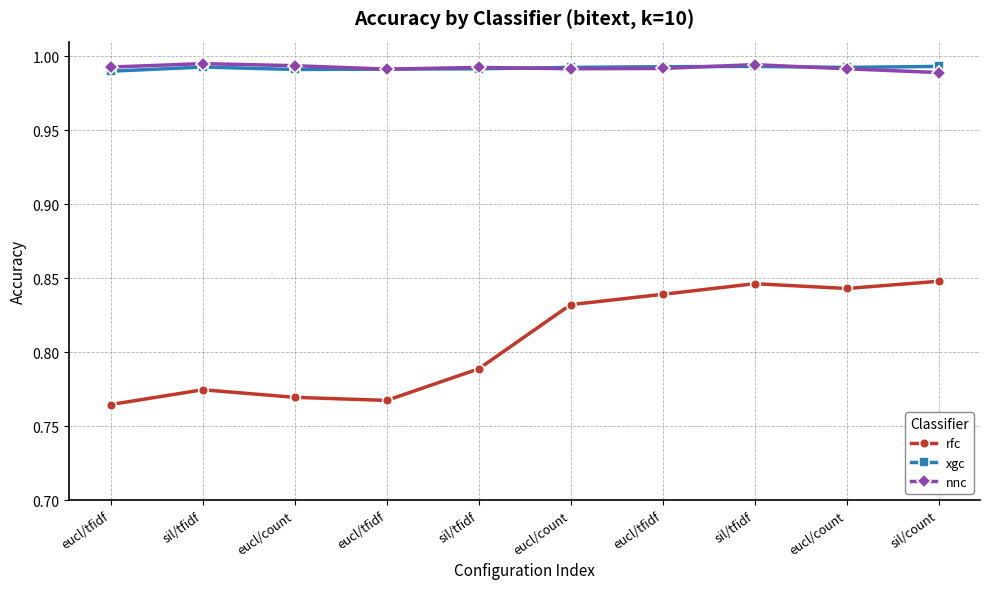

Is this an area chart (filled region under the line)?

No